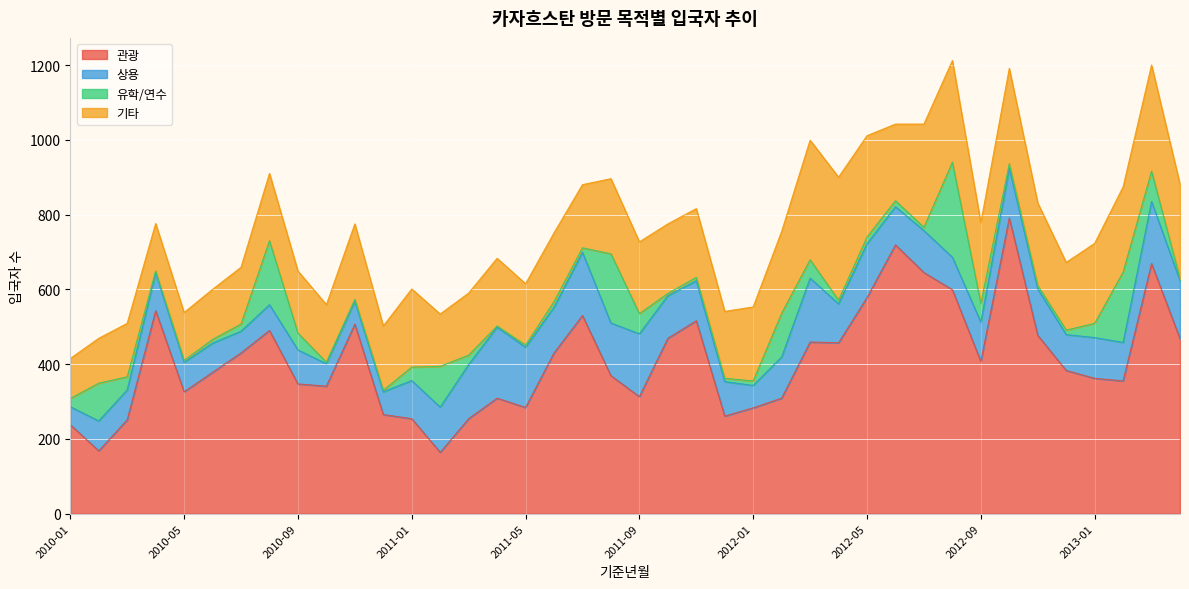

True or false: 유학/연수 has more than 2 points higher than both neighbors.

True